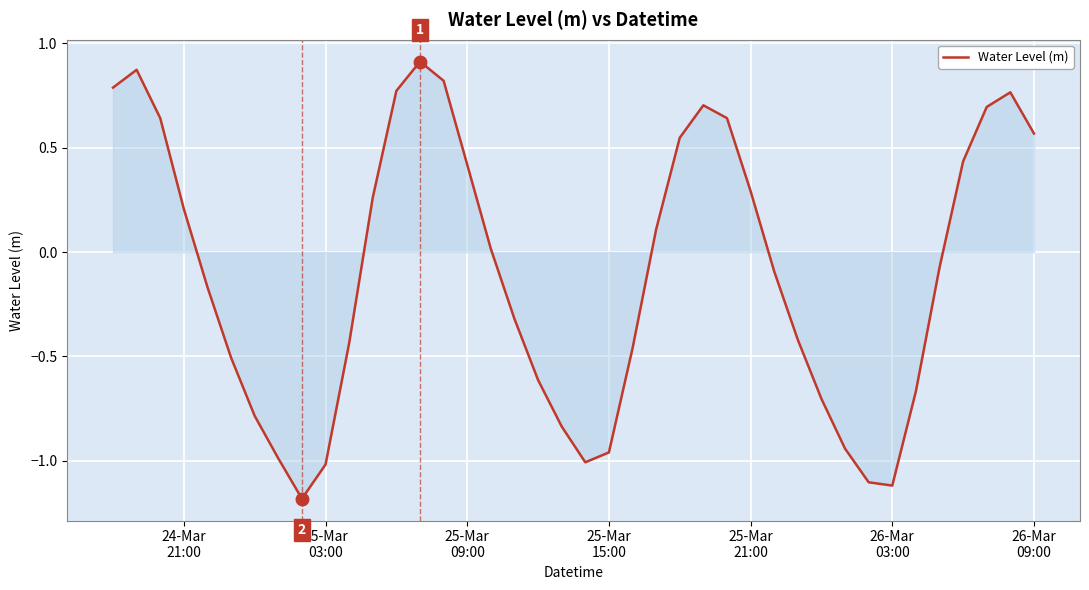

What is the minimum value shown in the chart?

-1.2